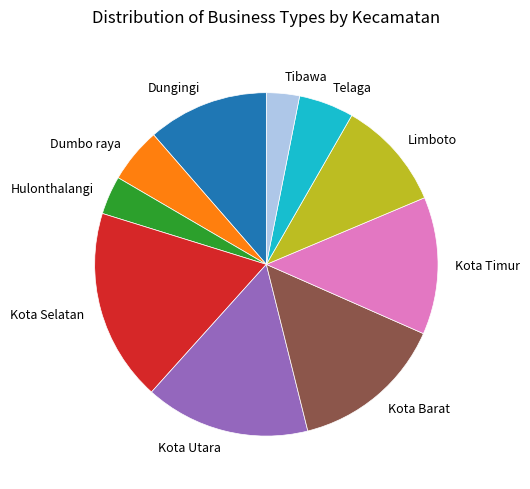

Combined, do Kota Barat and Kota Utara account for over 50%?

No